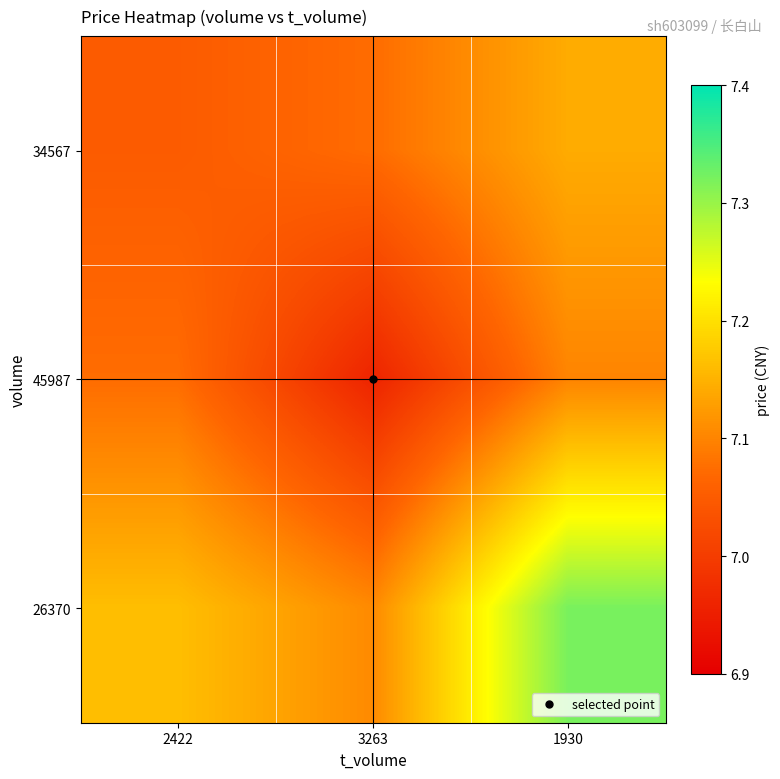

Rank the series by their maximum value, from highest to lowest.

26370, 34567, 45987